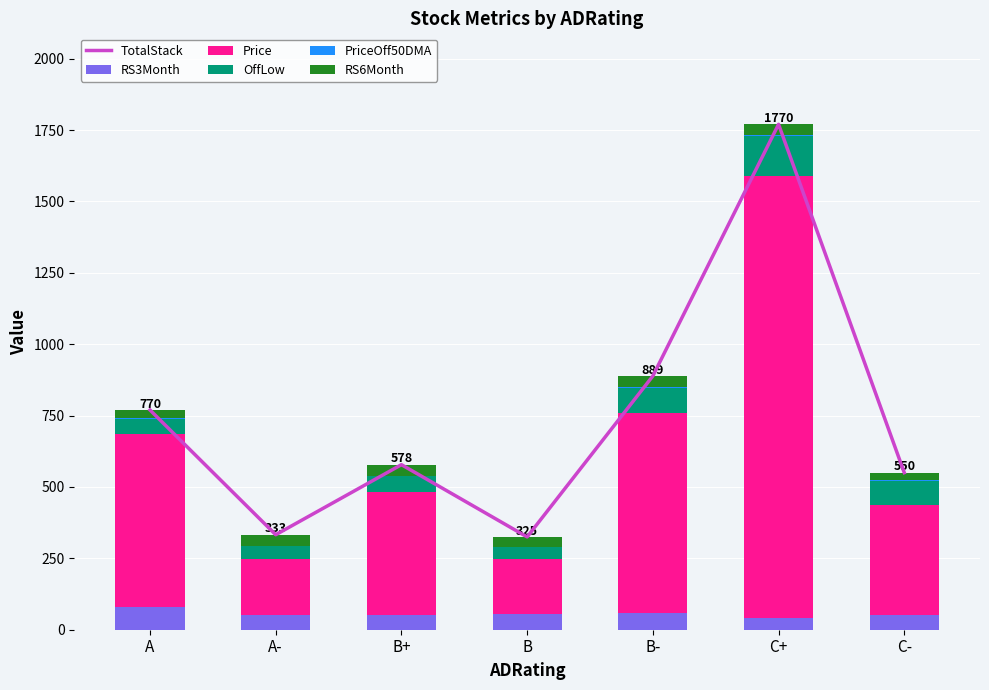

What is the difference between the maximum and second lowest values in the PriceOff50DMA series?

5.5